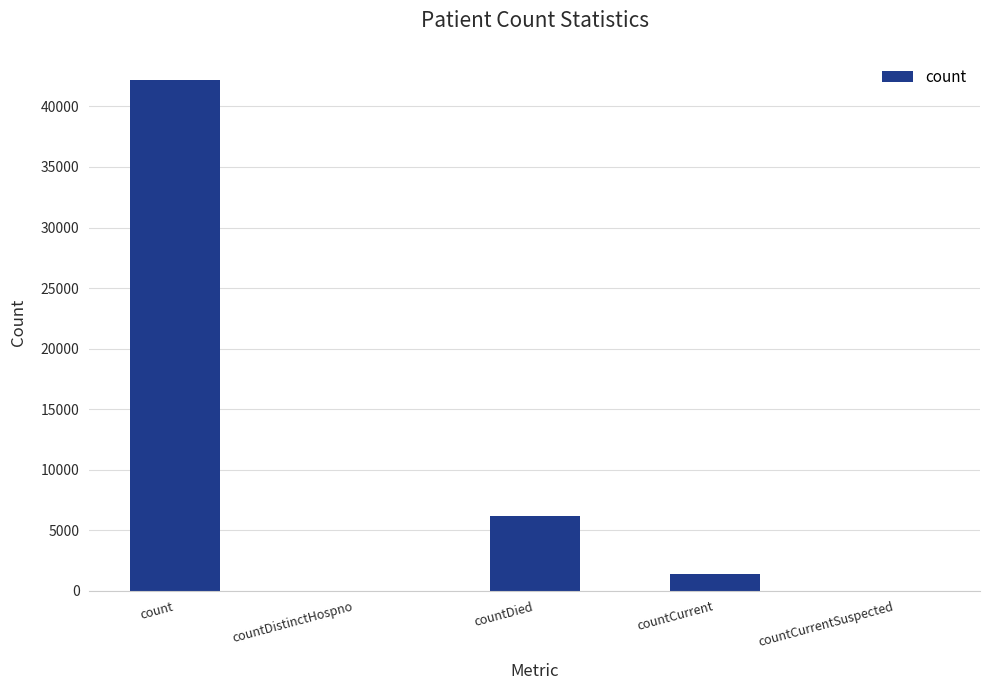

Is it true that the value at count is 42157?

True